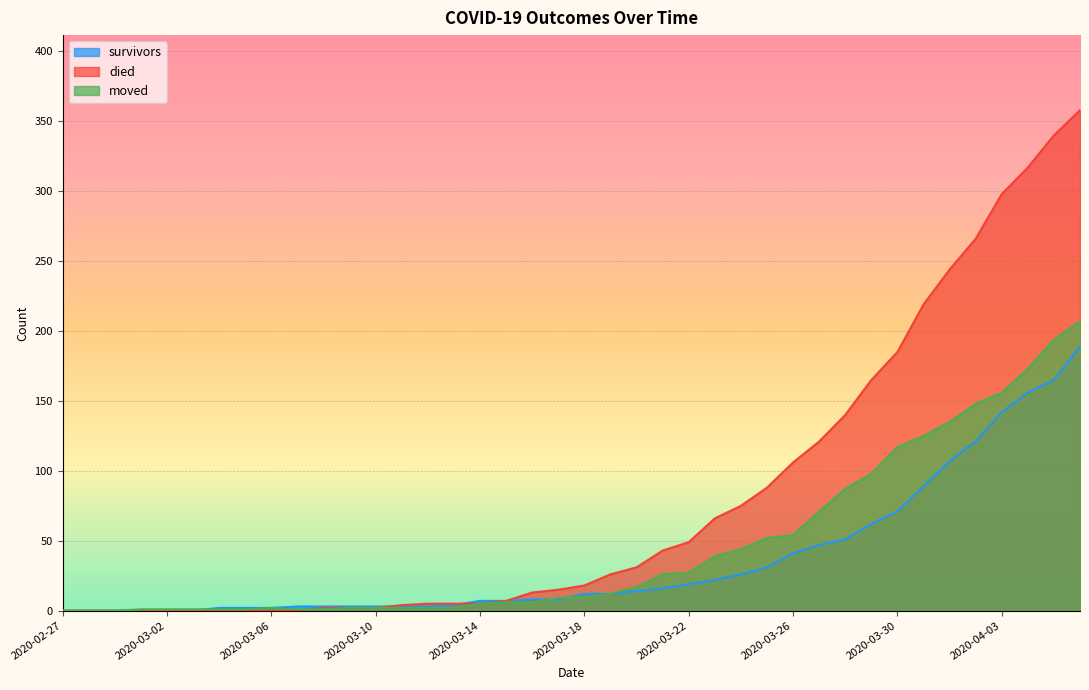

What is the sum of all died values?

3215